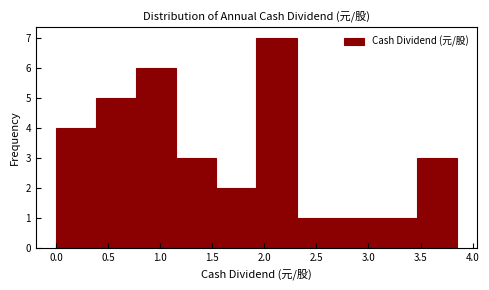

Reading left to right, list every bar in this chart as the range it spans on the x-axis followed by its height. Neither the bar edges nor the heights are printed on the chart, so give them approximately, as read against the axes.

0.000 to 0.385: 4
0.385 to 0.770: 5
0.770 to 1.155: 6
1.155 to 1.540: 3
1.540 to 1.925: 2
1.925 to 2.310: 7
2.310 to 2.695: 1
2.695 to 3.080: 1
3.080 to 3.465: 1
3.465 to 3.850: 3